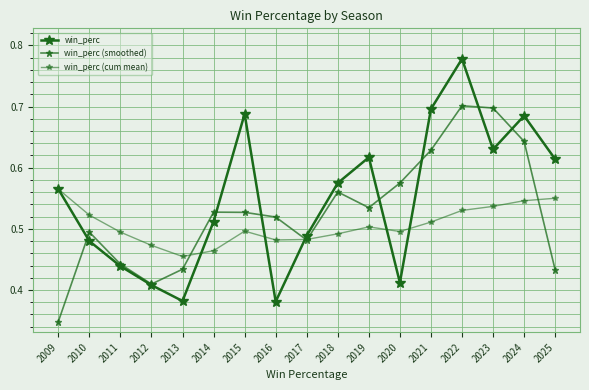

Reading left to right, extract all data points from this chart.

win_perc: 2009=0.6	2010=0.5	2011=0.4	2012=0.4	2013=0.4	2014=0.5	2015=0.7	2016=0.4	2017=0.5	2018=0.6	2019=0.6	2020=0.4	2021=0.7	2022=0.8	2023=0.6	2024=0.7	2025=0.6
win_perc (smoothed): 2009=0.3	2010=0.5	2011=0.4	2012=0.4	2013=0.4	2014=0.5	2015=0.5	2016=0.5	2017=0.5	2018=0.6	2019=0.5	2020=0.6	2021=0.6	2022=0.7	2023=0.7	2024=0.6	2025=0.4
win_perc (cum mean): 2009=0.6	2010=0.5	2011=0.5	2012=0.5	2013=0.5	2014=0.5	2015=0.5	2016=0.5	2017=0.5	2018=0.5	2019=0.5	2020=0.5	2021=0.5	2022=0.5	2023=0.5	2024=0.5	2025=0.6